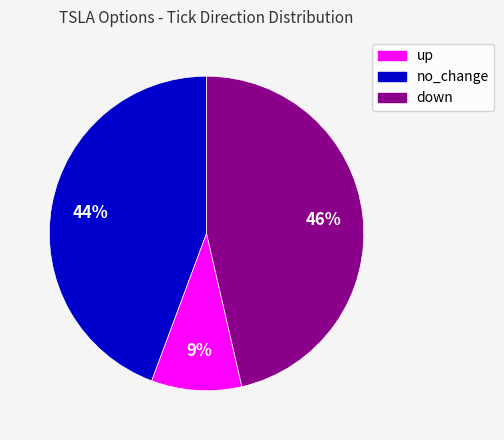

To the nearest percent, what is the average slice percentage?

33%